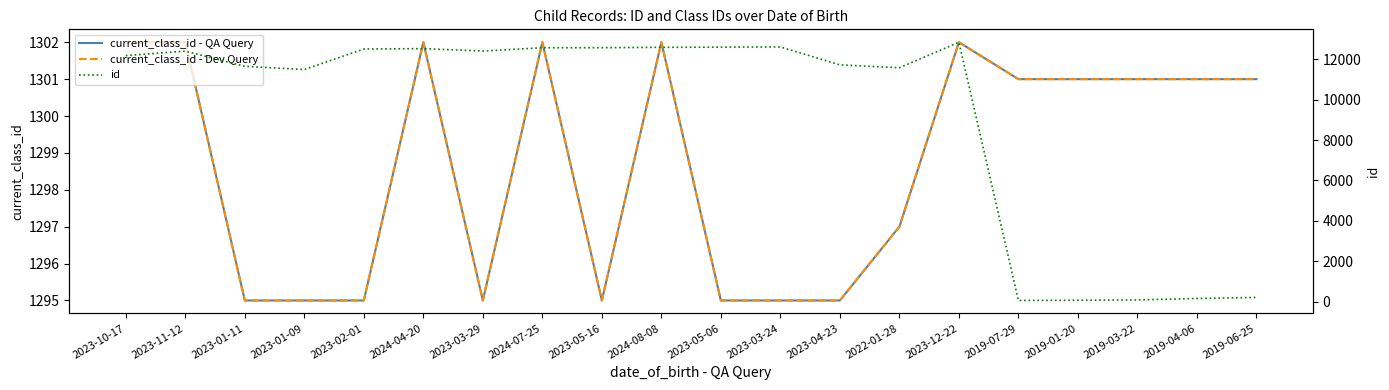

What is the difference between the maximum and second lowest values in the current_class_id - QA Query series?

7